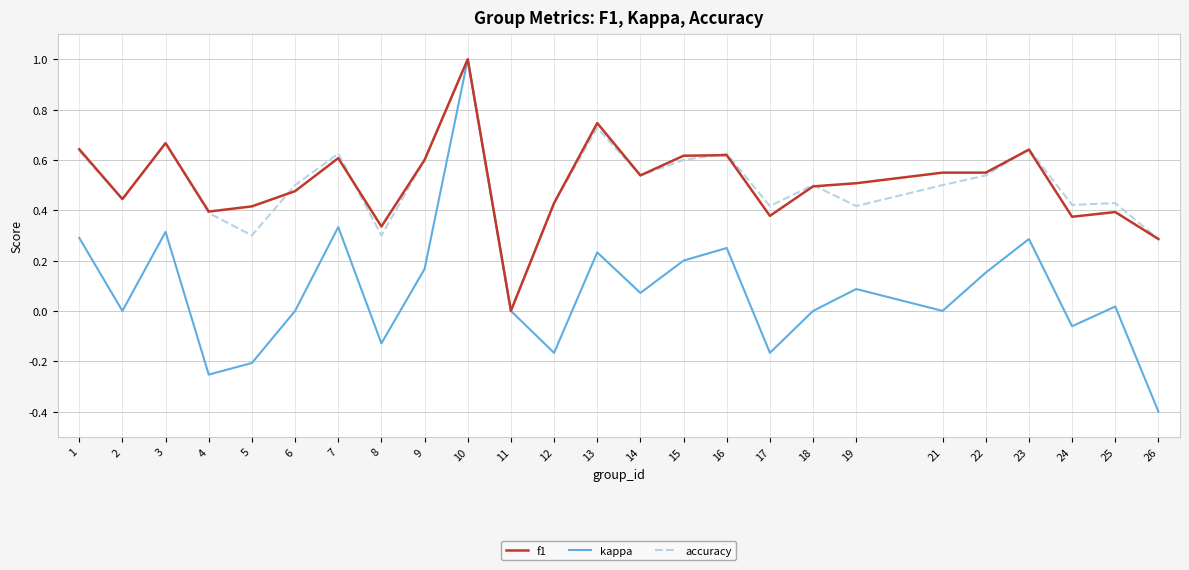

What is the maximum value shown in the chart?

1.0